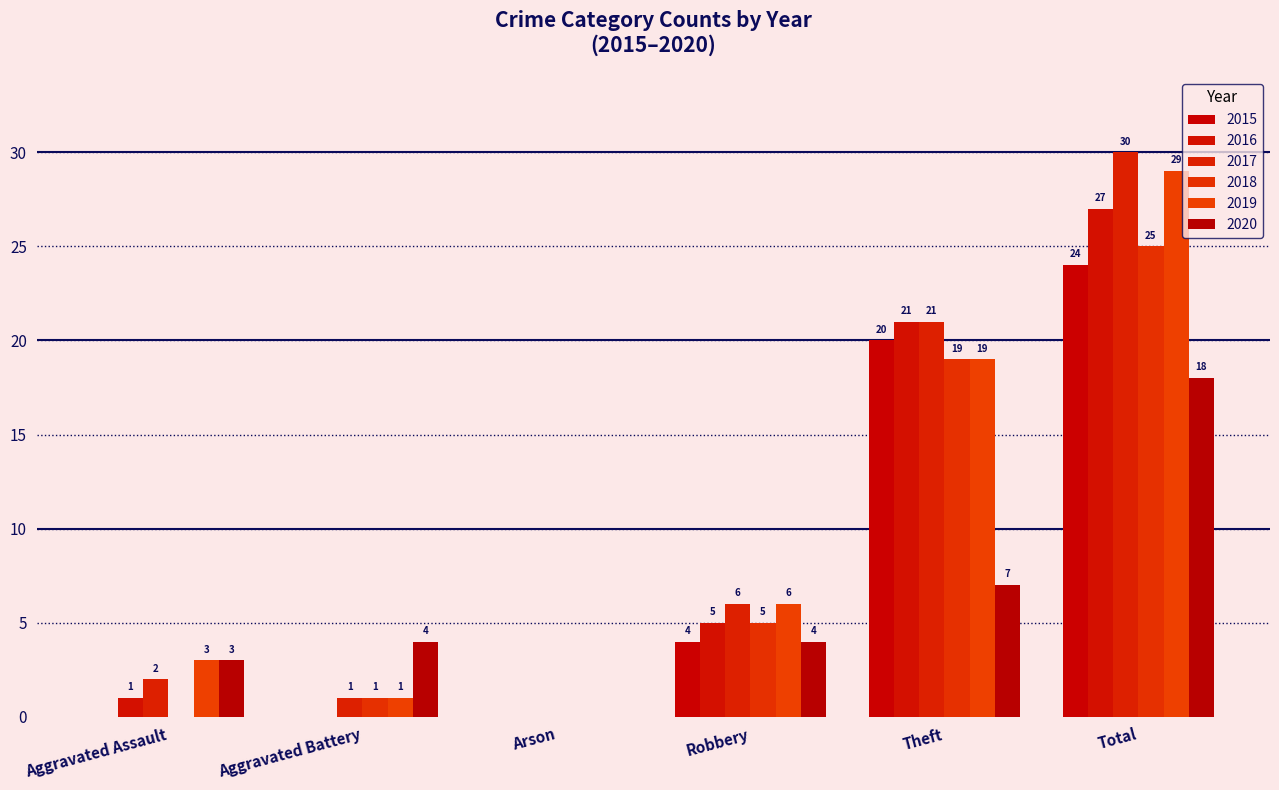

Are the bars grouped side by side (vs. stacked)?

Yes